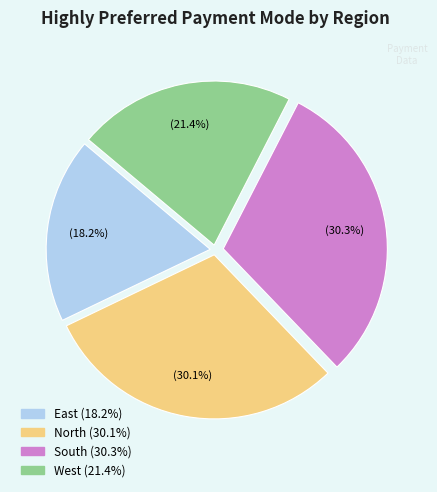

To the nearest percent, what portion does East represent?

18%